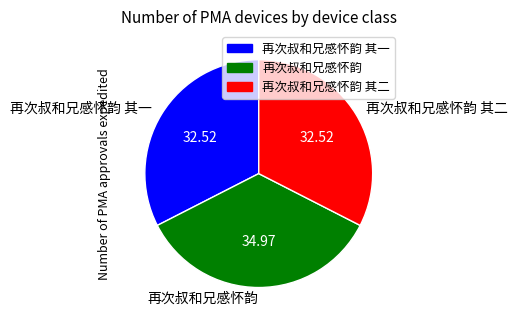

Which slice is the largest?

再次叔和兄感怀韵